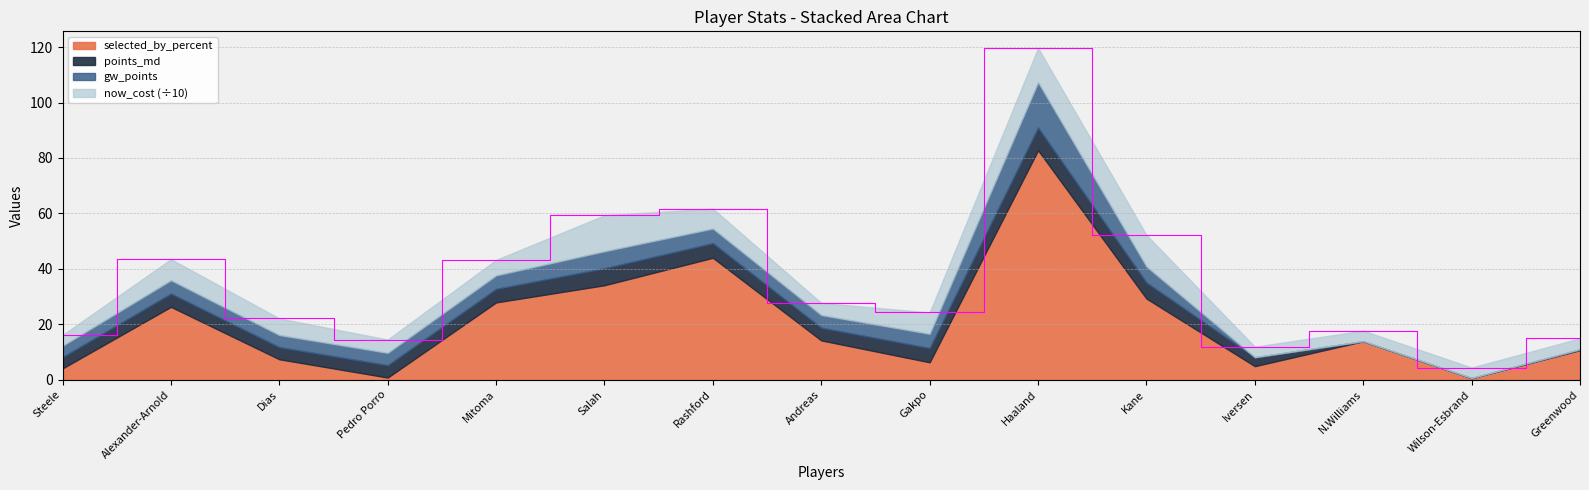

True or false: selected_by_percent has a value of 34.1 at Salah.

True